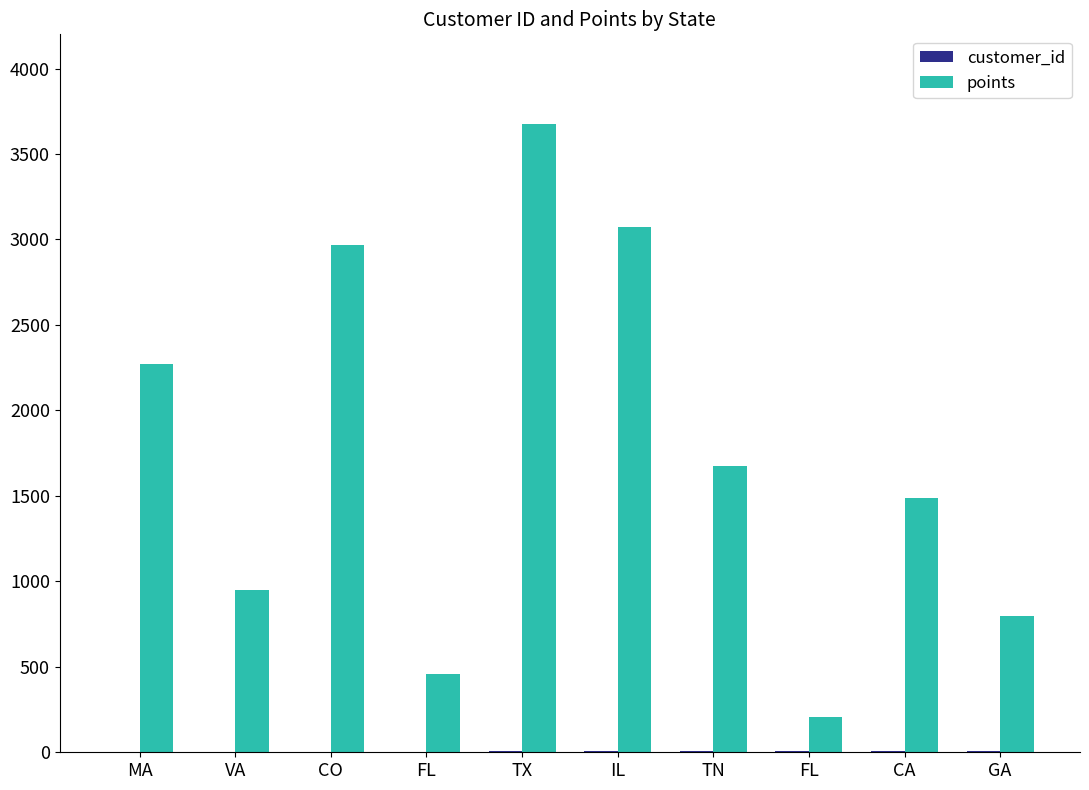

At how many categories does at least one series exceed 2567?

3